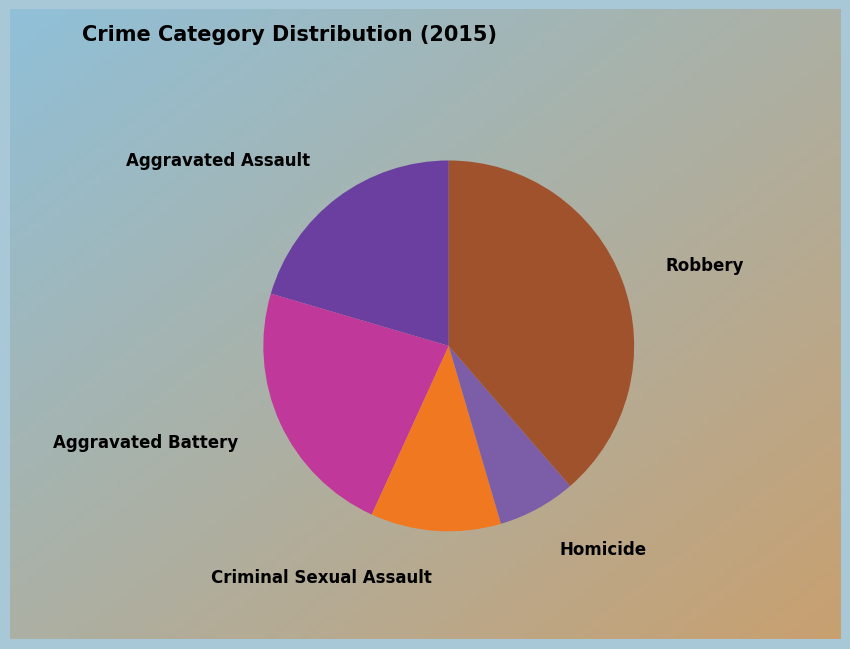

To the nearest percent, what percentage of the pie is Criminal Sexual Assault?

11%